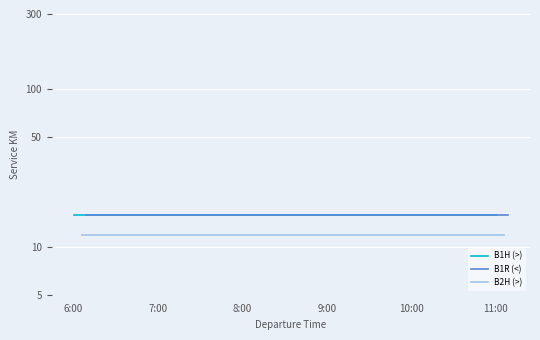

True or false: B2H (>) and B1R (<) intersect in this chart.

False